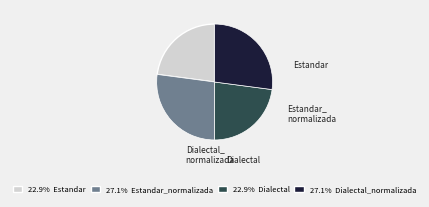

Count the number of slices in the pie.

4